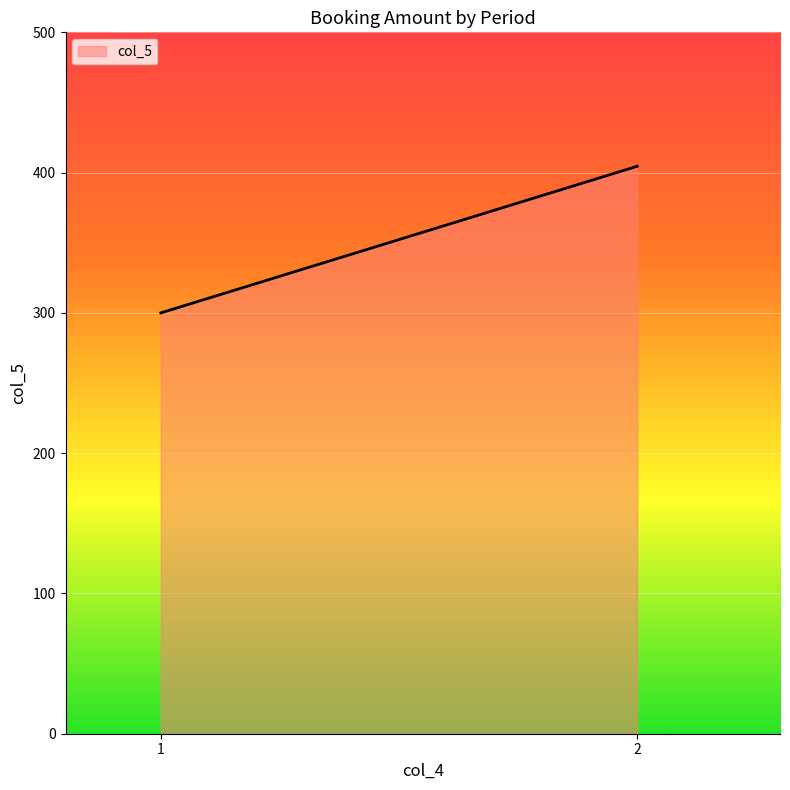

What is the difference between the values at 1 and 2?

104.5